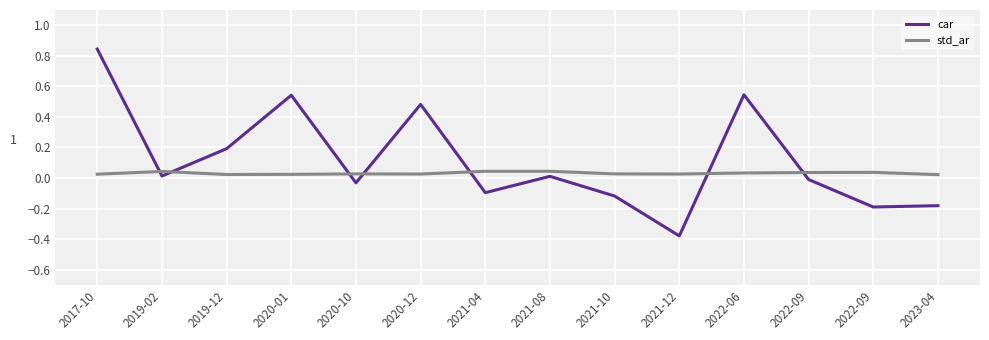

How many lines are shown in the chart?

2